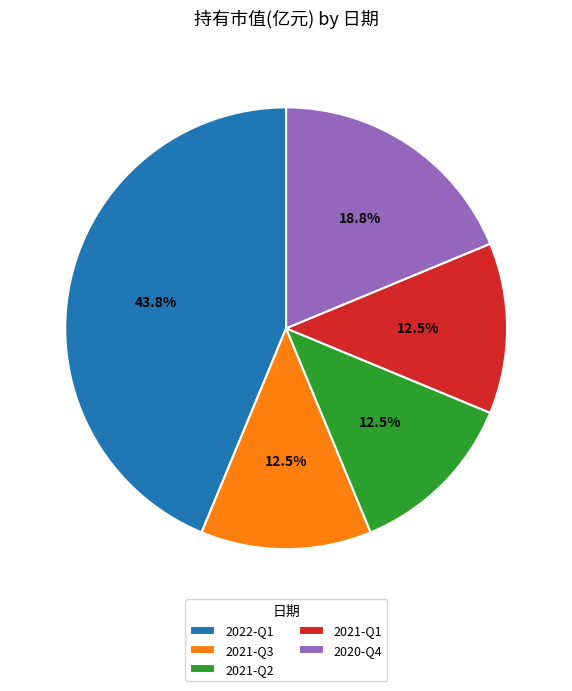

Do 2021-Q1 and 2021-Q2 together represent more than half of the pie?

No